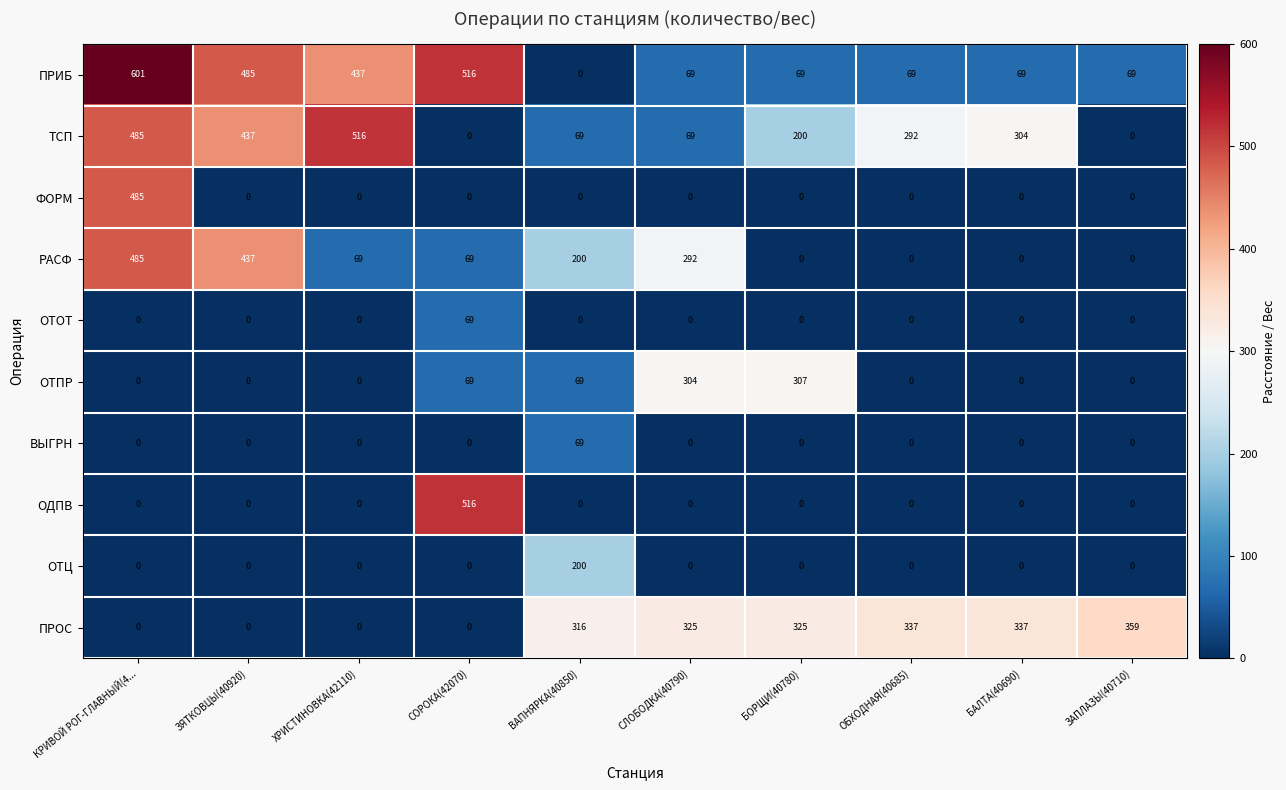

Is it true that РАСФ equals 200 at ВАПНЯРКА(40850)?

True